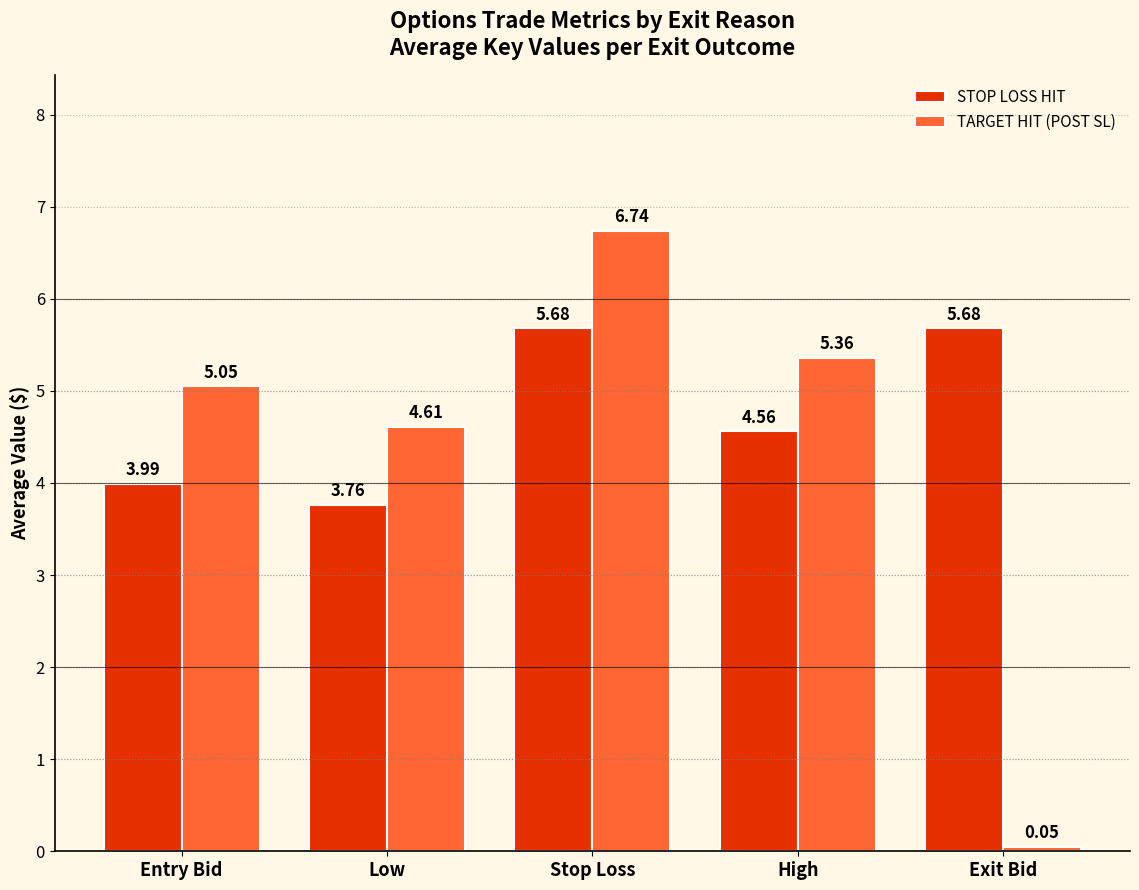

Is it true that STOP LOSS HIT equals 8.6 at Stop Loss?

False